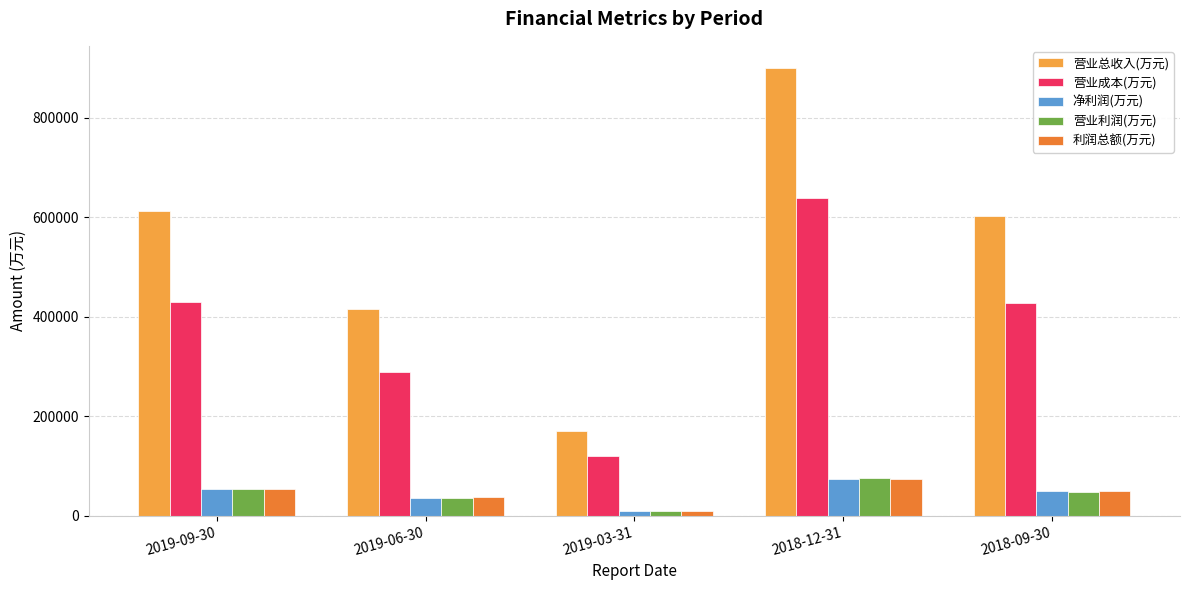

What are all the series names shown in the legend?

营业总收入(万元), 营业成本(万元), 净利润(万元), 营业利润(万元), 利润总额(万元)